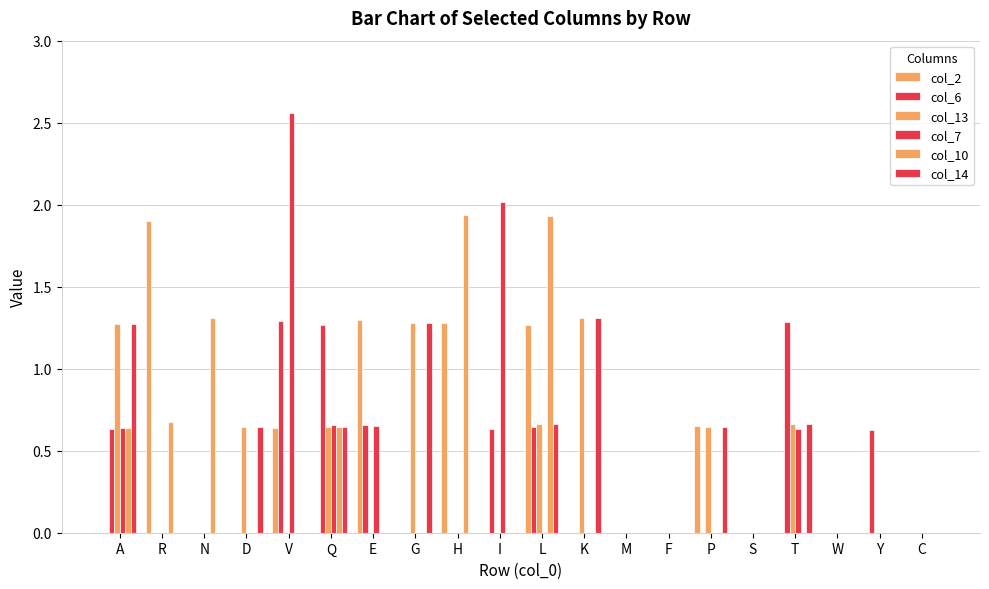

Is it true that col_2 equals -0.6 at A?

False